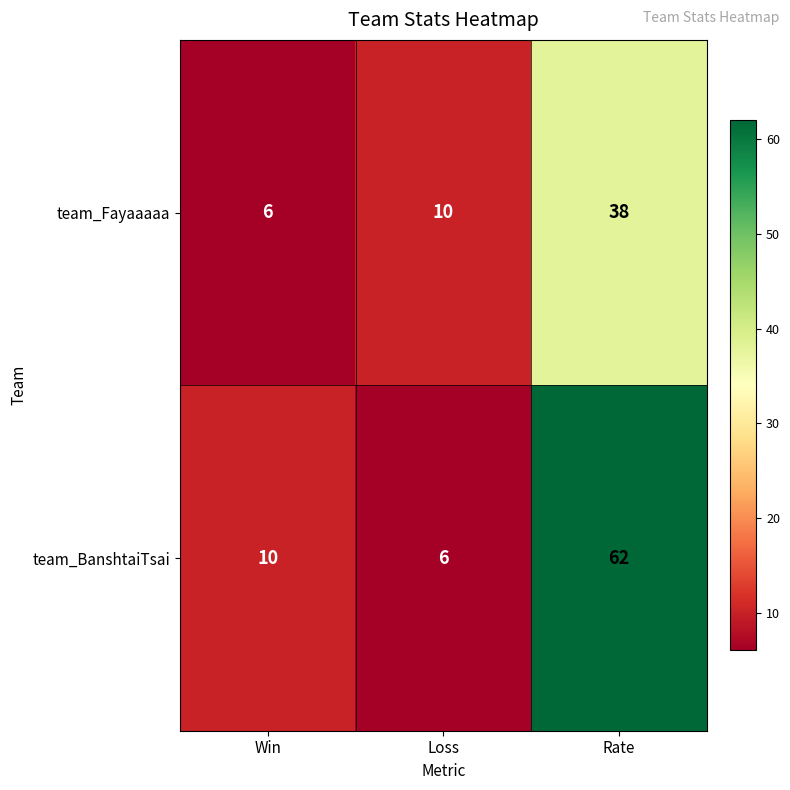

Read the team_Fayaaaaa value at Loss, to the nearest 10.

10